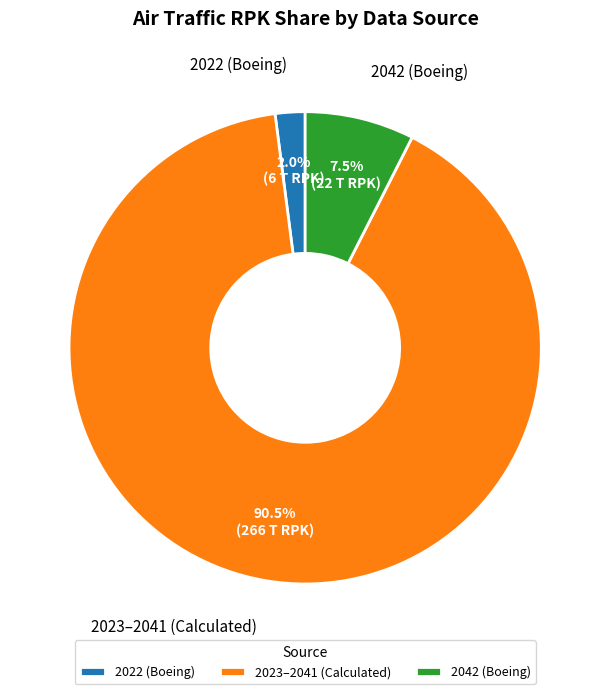

What is the largest slice in the pie chart?

2023–2041 (Calculated)